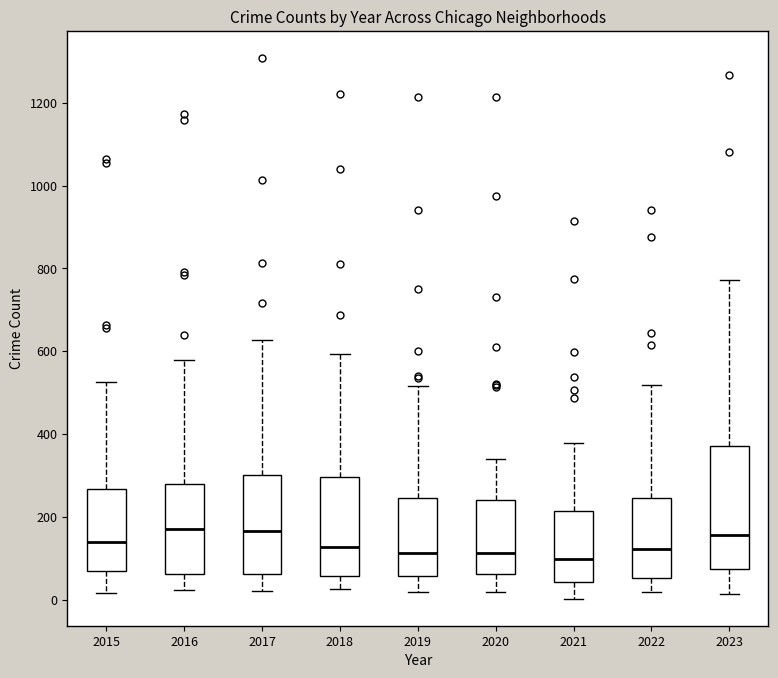

Reading left to right, transcribe this box plot: for each box, give where its median line is, the range the box spans, and where its two whiskers end, as read against the y-axis. The values are not printed on the chart, so give them approximately, as read against the axis.

2015: median 140, box 60 to 260, whiskers 20 to 520
2016: median 180, box 60 to 280, whiskers 20 to 580
2017: median 160, box 60 to 300, whiskers 20 to 620
2018: median 120, box 60 to 300, whiskers 20 to 600
2019: median 120, box 60 to 240, whiskers 20 to 520
2020: median 120, box 60 to 240, whiskers 20 to 340
2021: median 100, box 40 to 220, whiskers 0 to 380
2022: median 120, box 60 to 240, whiskers 20 to 520
2023: median 160, box 80 to 380, whiskers 20 to 780